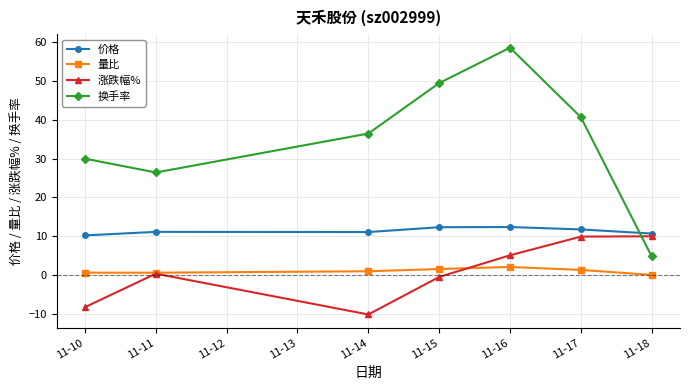

What is the smallest value displayed?

-10.0